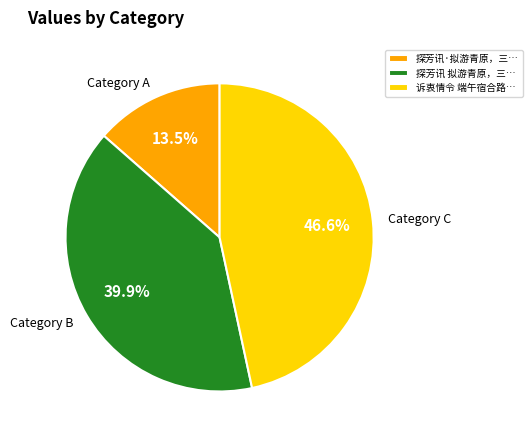

What percentage do 探芳讯 拟游青原，三… and 诉衷情令 端午宿合路… together represent?

86.5%